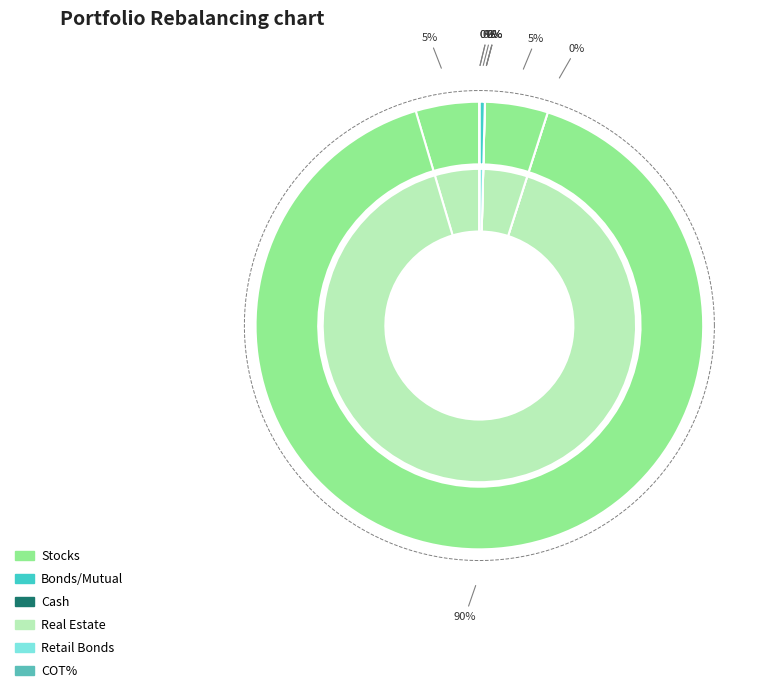

How many segments does this pie chart have?

10